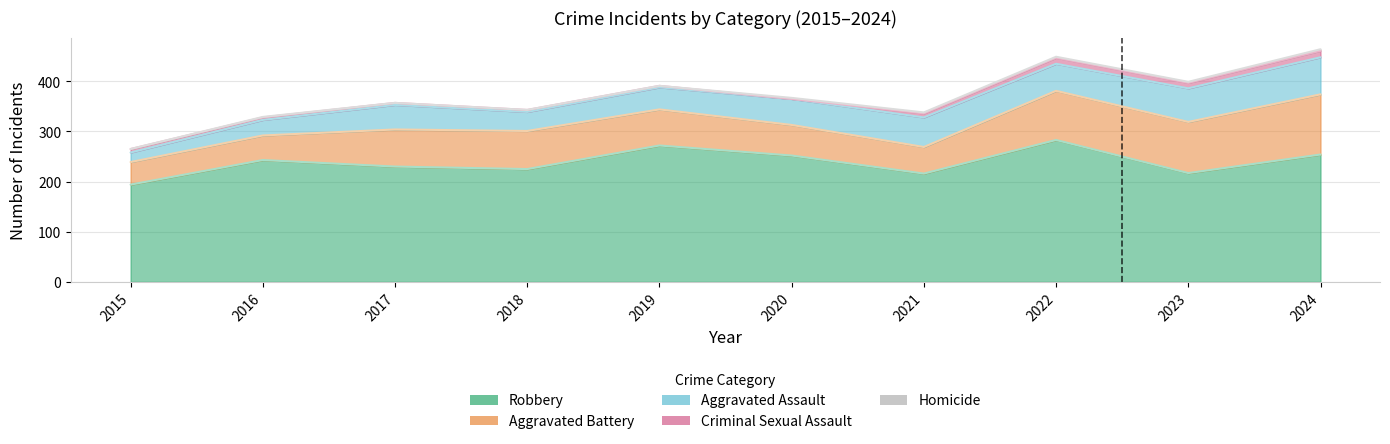

True or false: Robbery and Criminal Sexual Assault intersect in this chart.

False